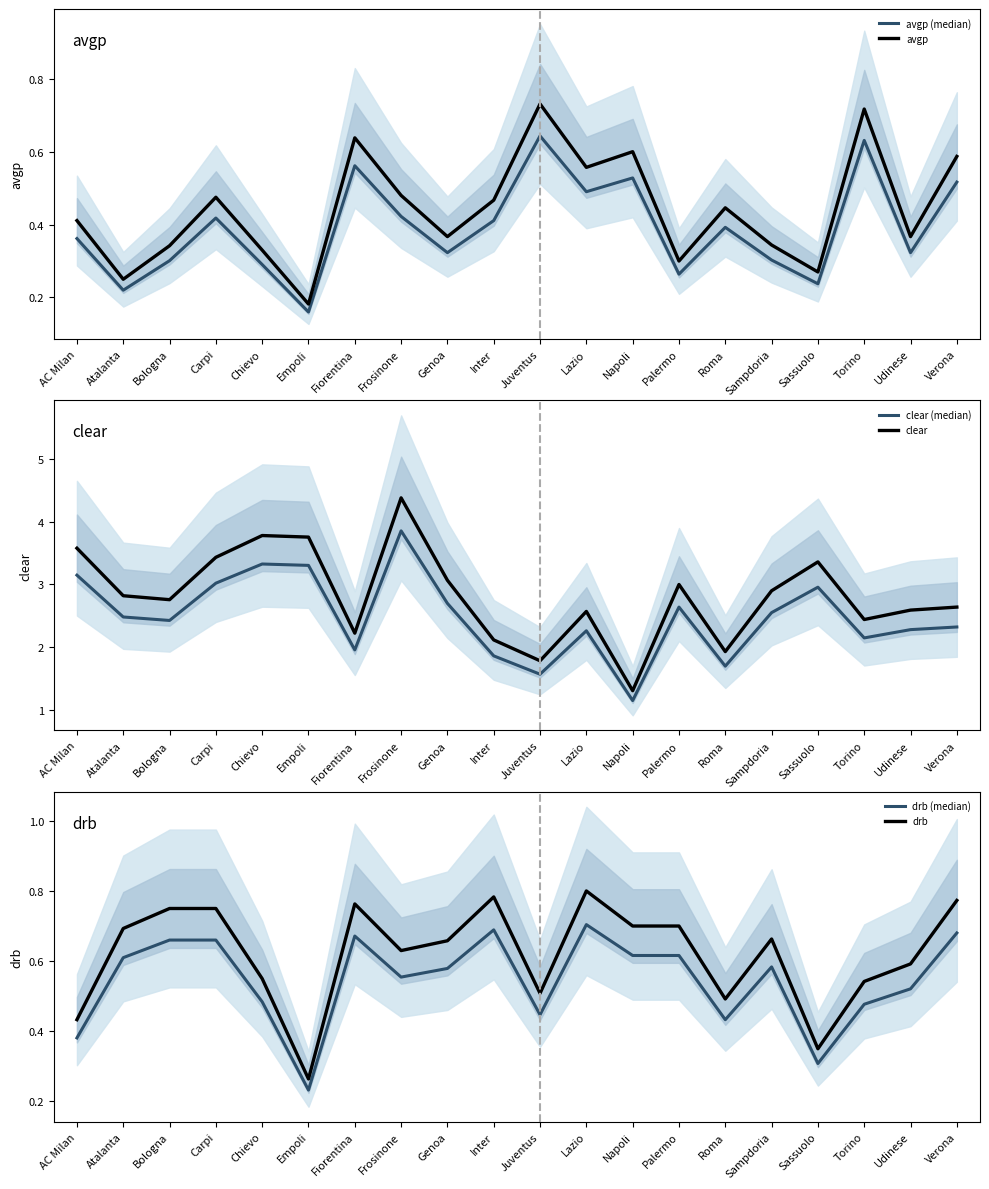

Count the number of data series in this chart.

6